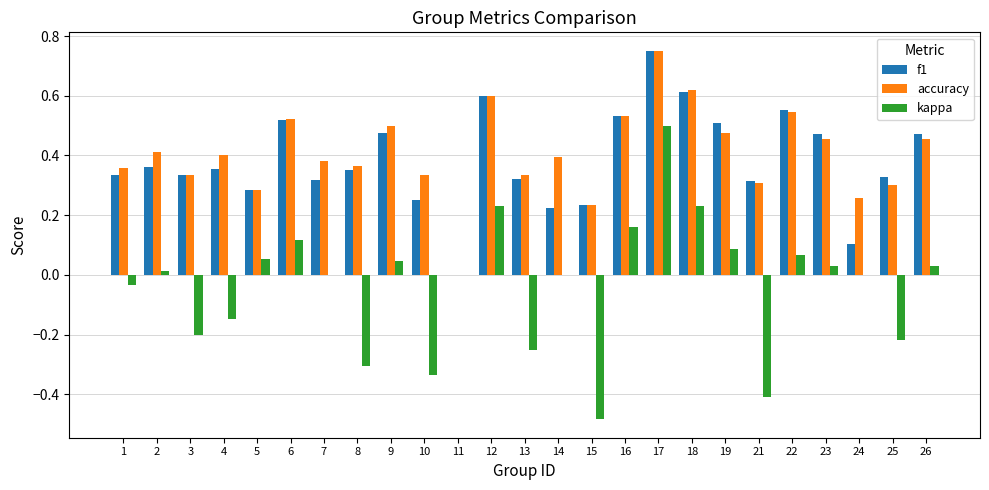

At which label does kappa reach its peak?

17